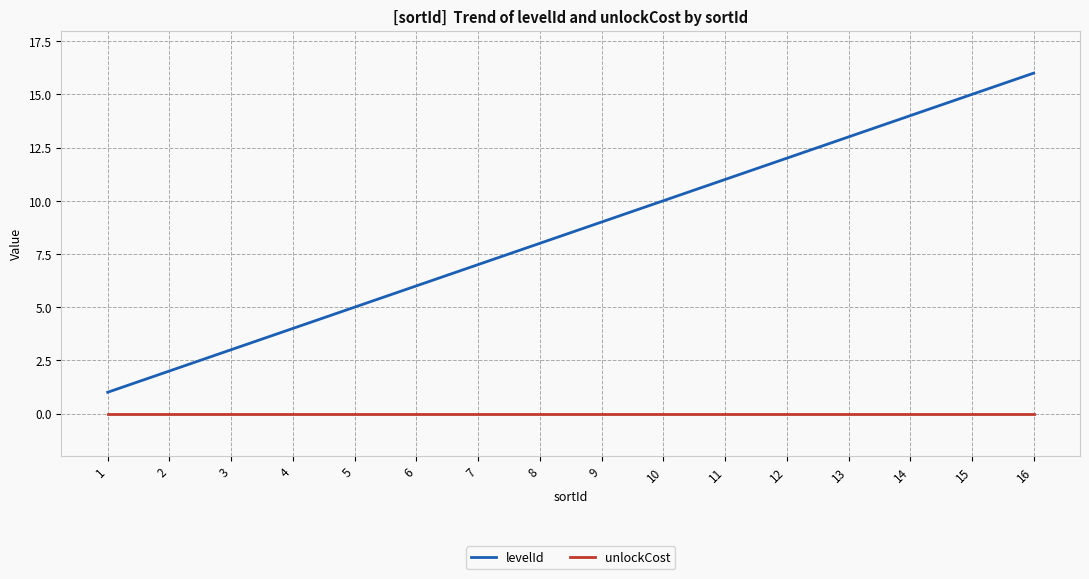

The value of levelId at 11 is 11. True or false?

True